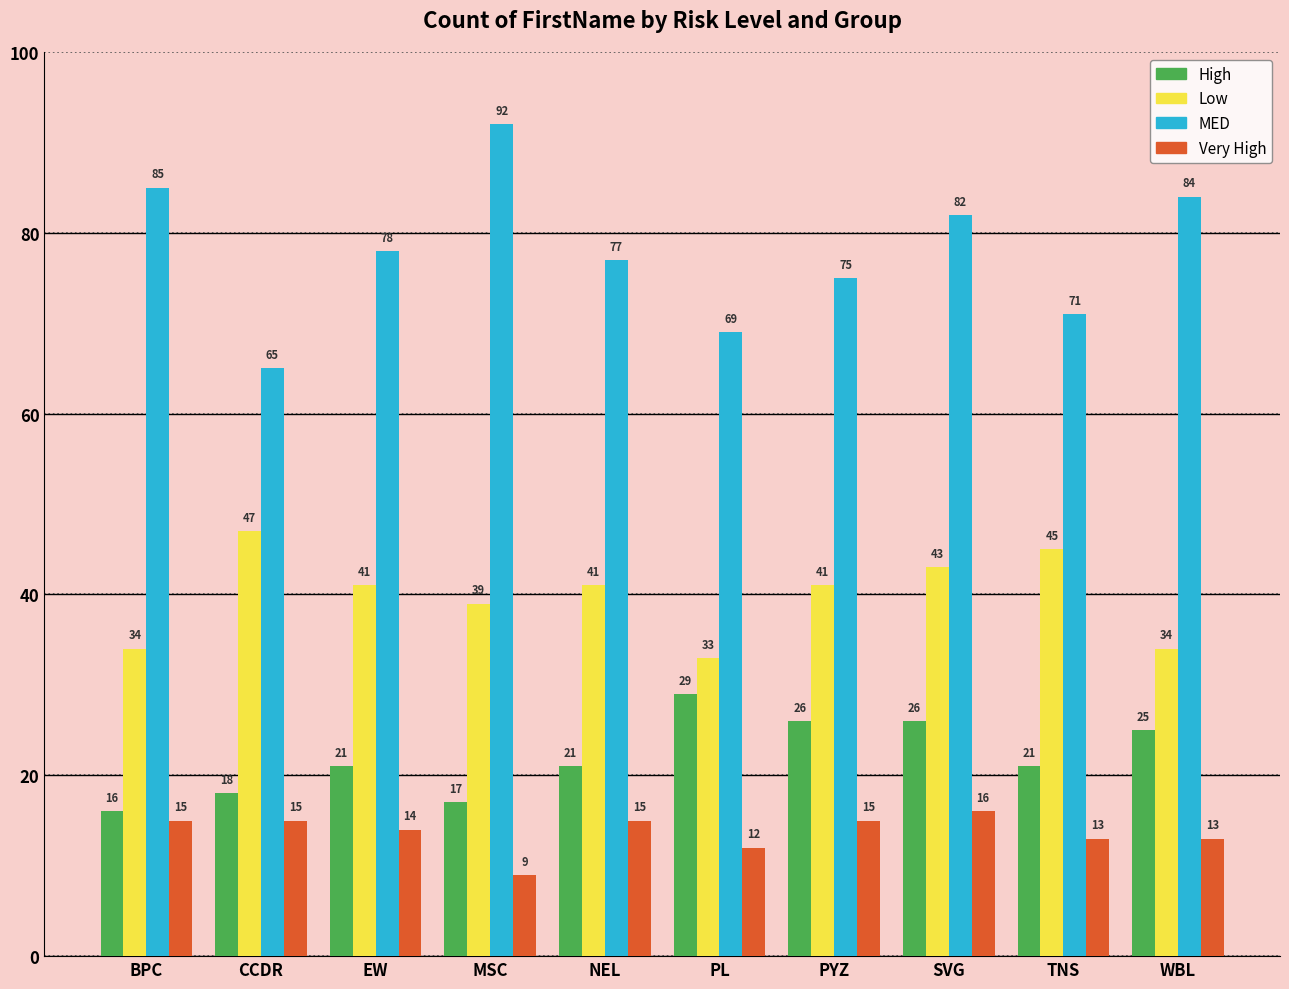

Which category has the lowest value across all series?

MSC